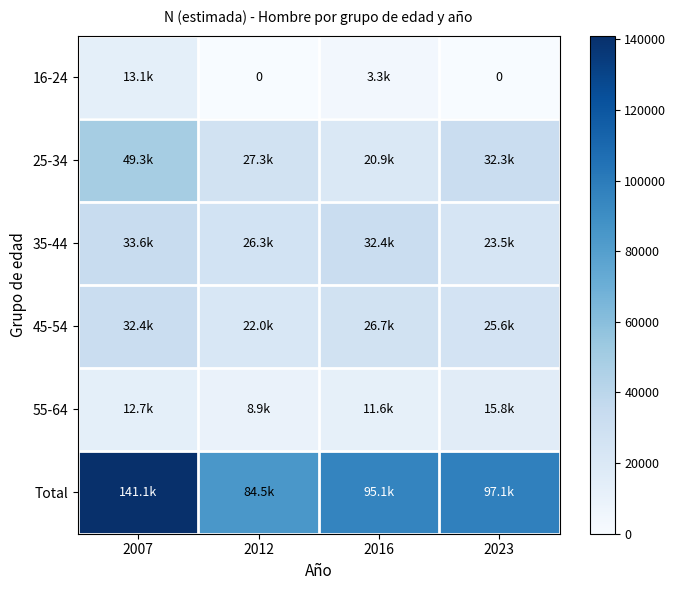

What is the sum of the 45-54 values at 2023 and 2007?

57927